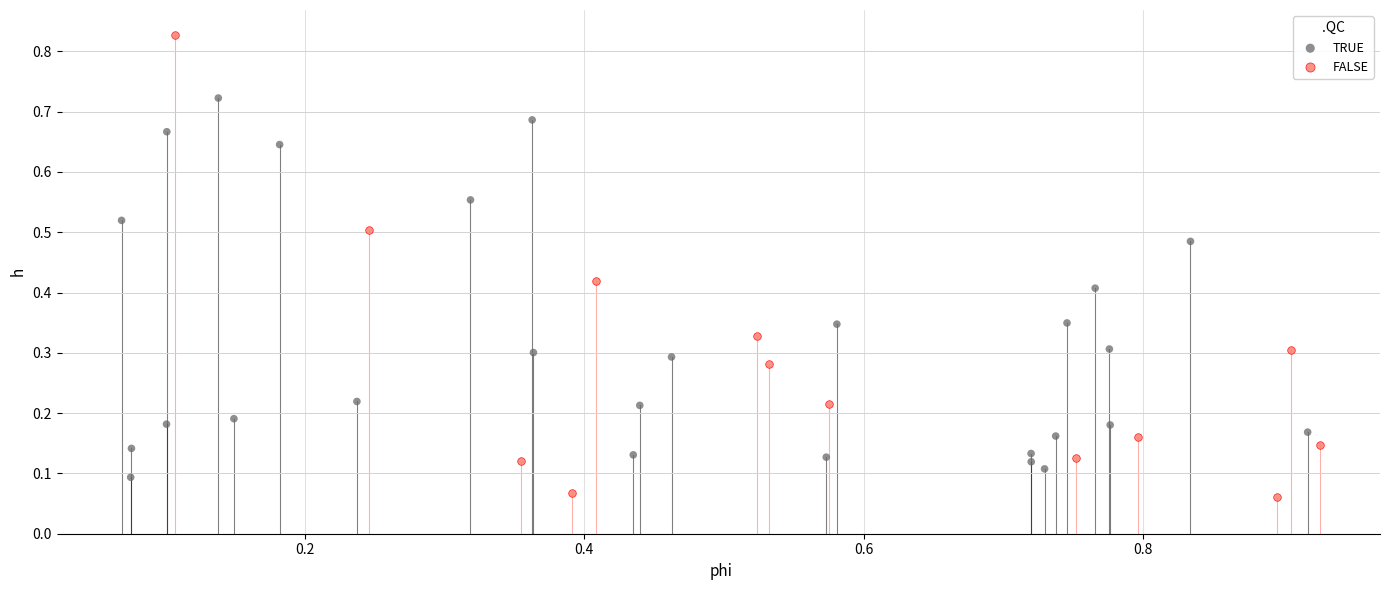

Which series reaches the maximum Y coordinate?

FALSE